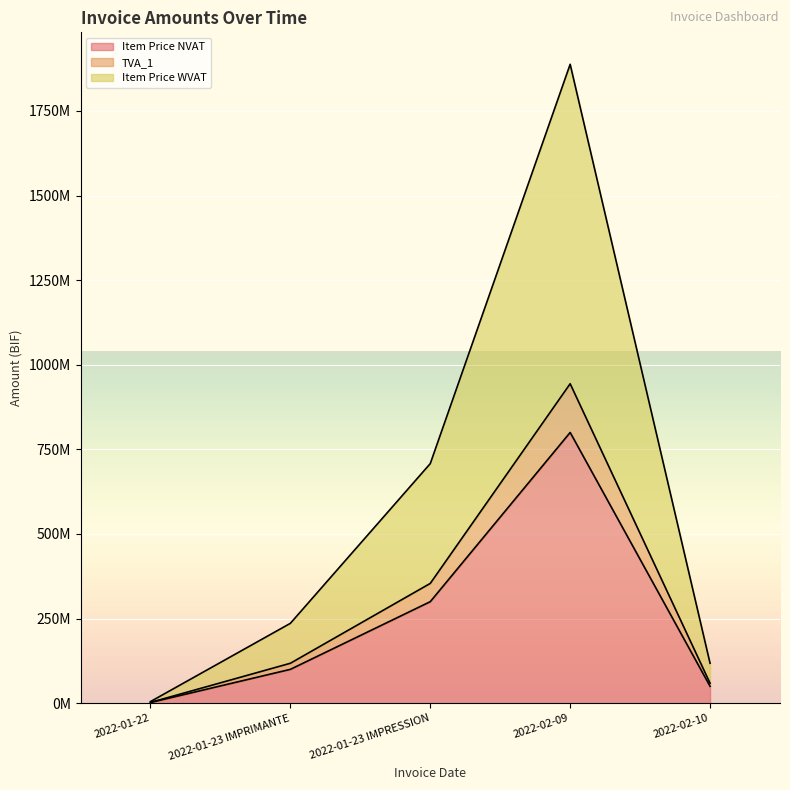

How many series are shown in this chart?

3